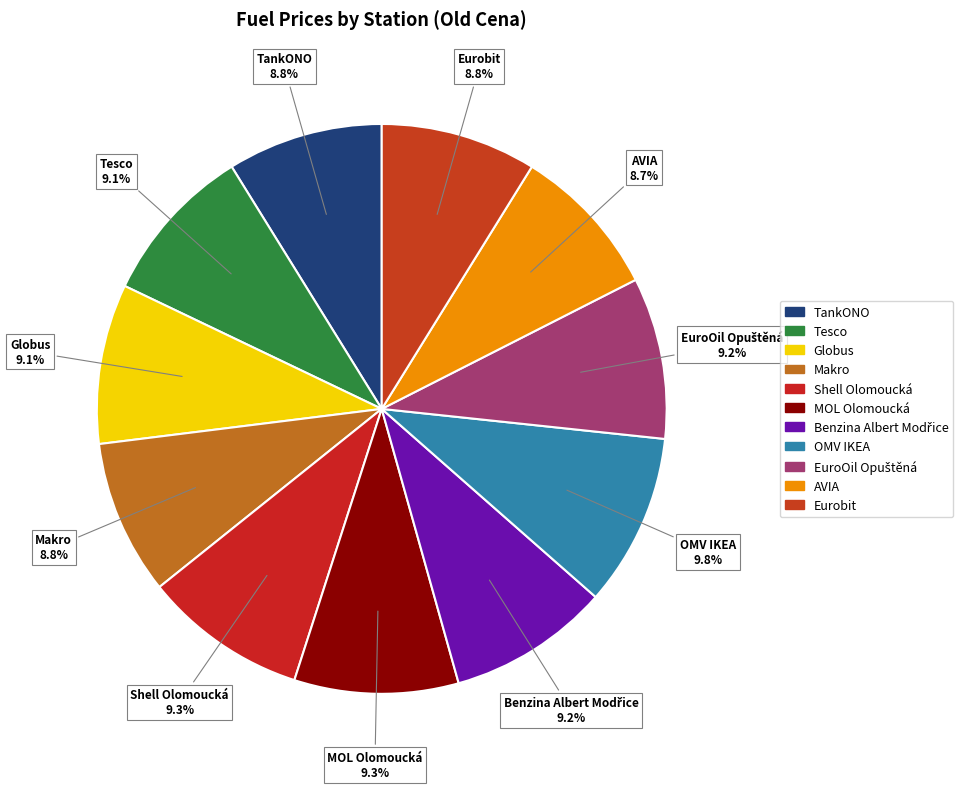

What is the smallest slice in the pie chart?

AVIA